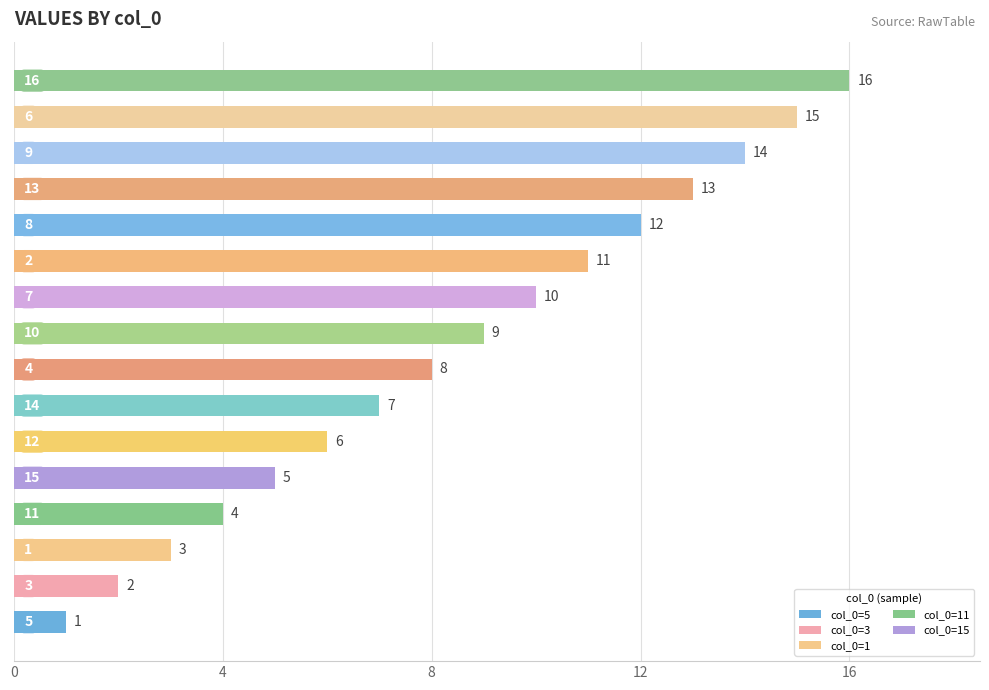

What is the difference between the maximum and minimum values?

15